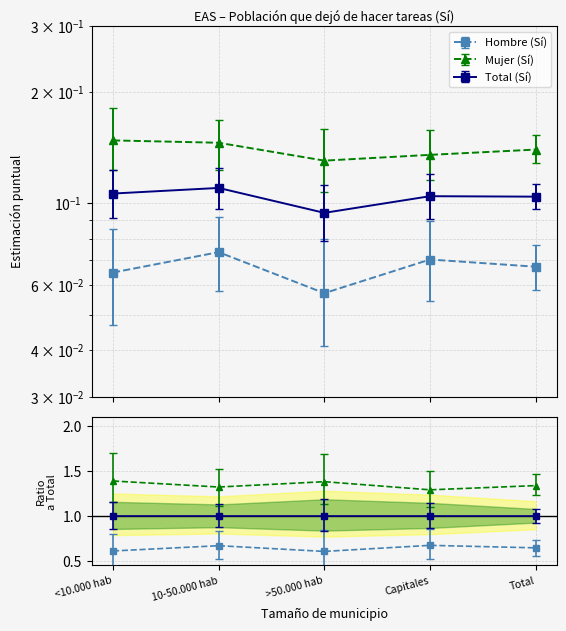

At how many categories does at least one series exceed 0?

5